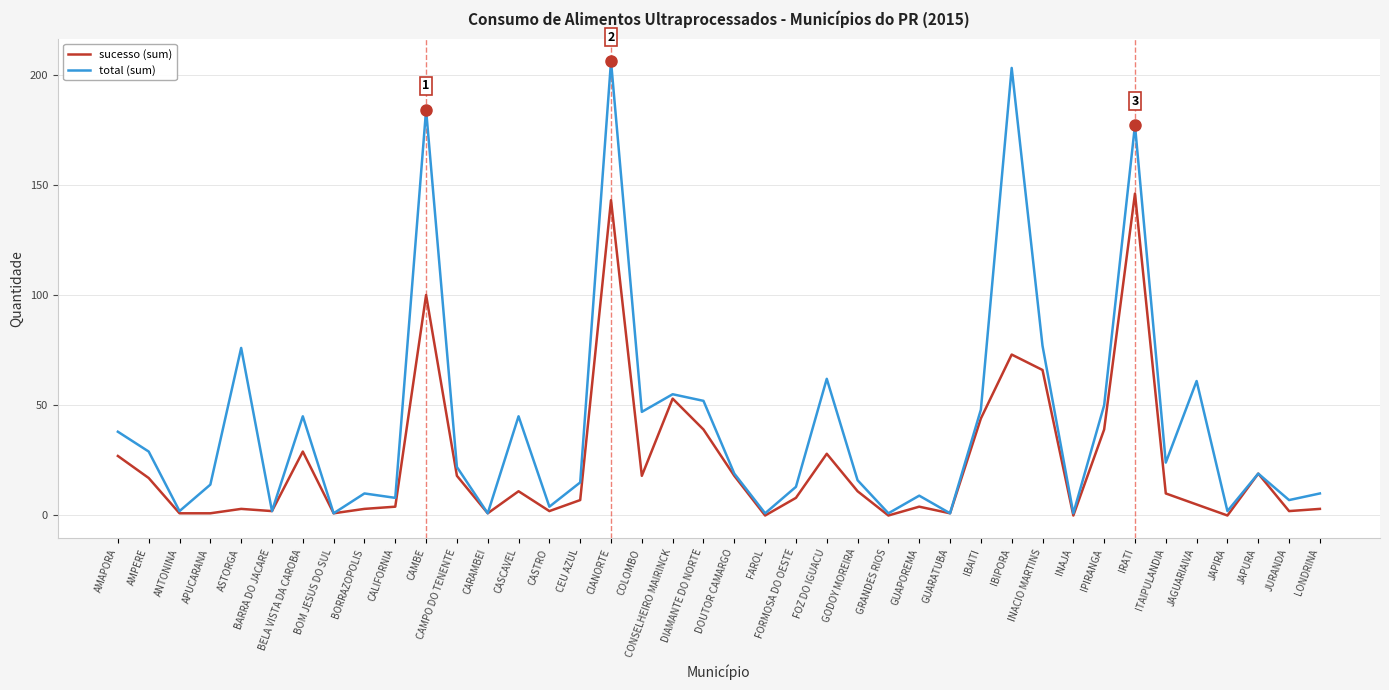

What is the sum of all sucesso (sum) values?

957